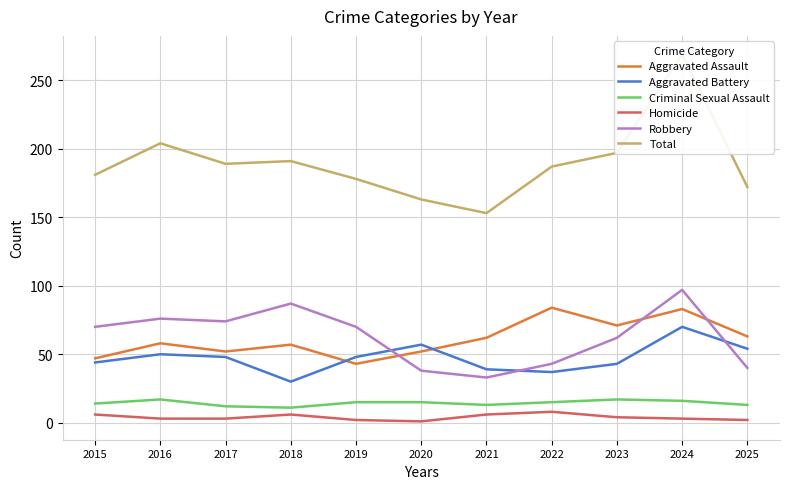

True or false: Criminal Sexual Assault and Aggravated Battery intersect in this chart.

False